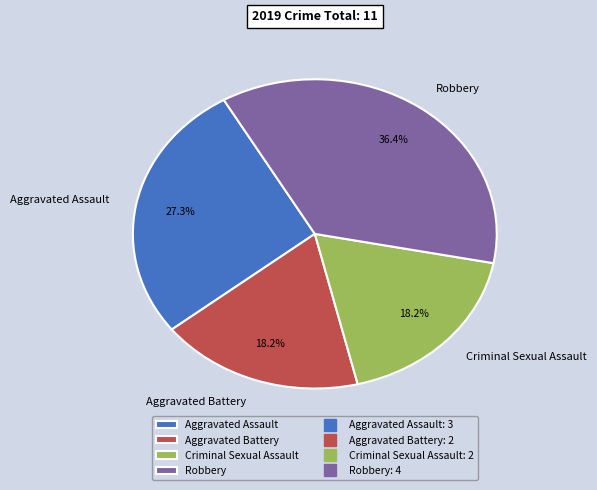

The Aggravated Assault slice represents 18% of the pie. True or false?

False